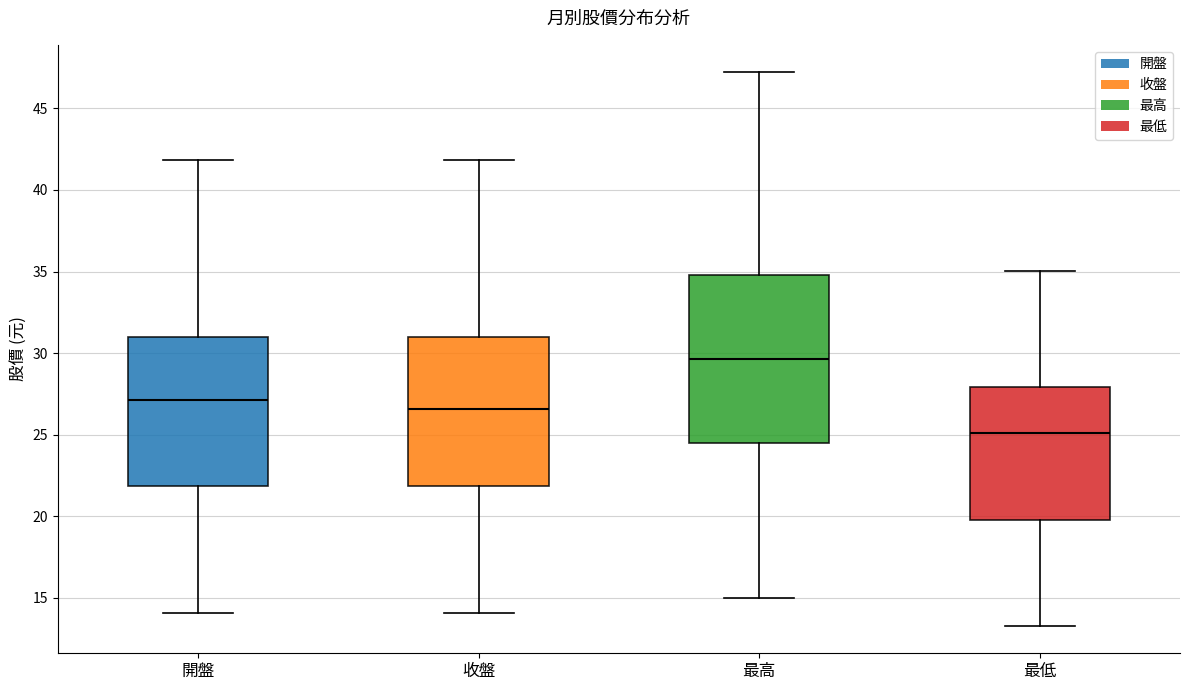

Reading left to right, read every box against the y-axis: the position of its median line, the range the box covers, and the ends of its whiskers. The values are not printed on the chart, so give them approximately, as read against the axis.

開盤: median 27.0, box 22.0 to 31.0, whiskers 14.0 to 42.0
收盤: median 26.5, box 22.0 to 31.0, whiskers 14.0 to 42.0
最高: median 29.5, box 24.5 to 35.0, whiskers 15.0 to 47.0
最低: median 25.0, box 20.0 to 28.0, whiskers 13.5 to 35.0